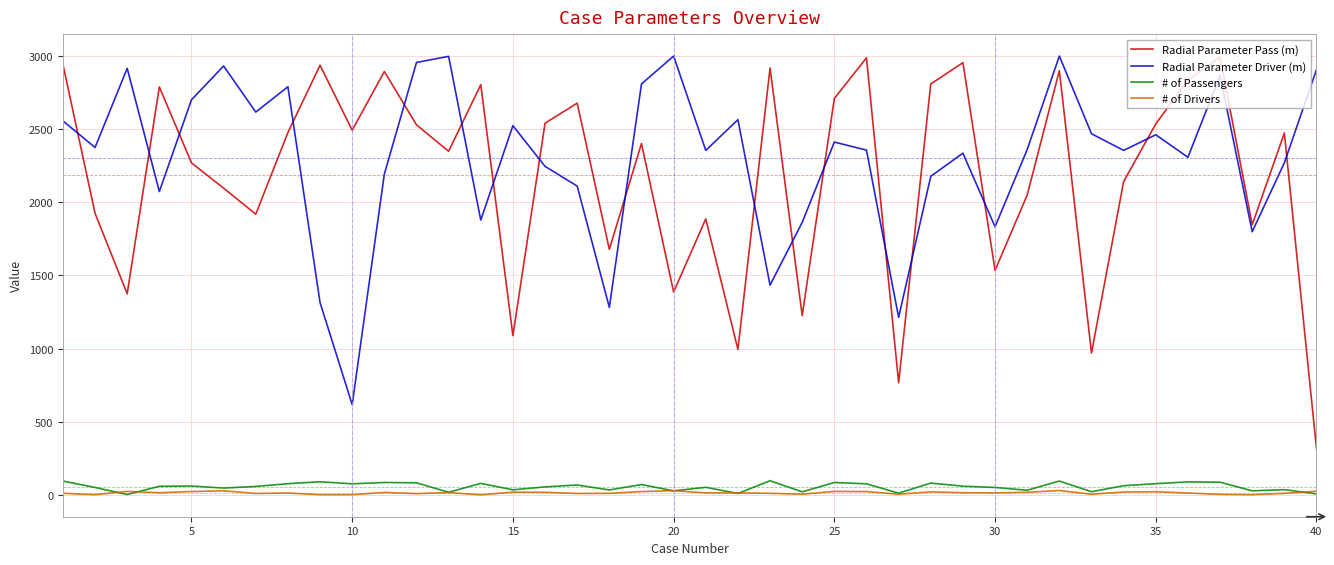

True or false: # of Passengers and Radial Parameter Driver (m) intersect in this chart.

False